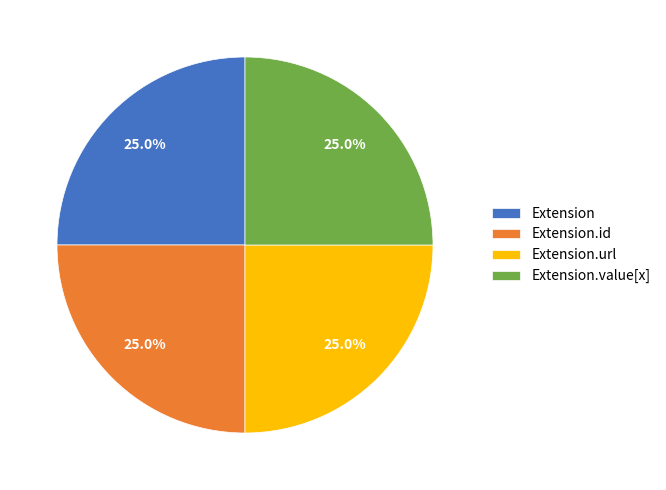

How much of the chart is everything except Extension.url?

75.0%